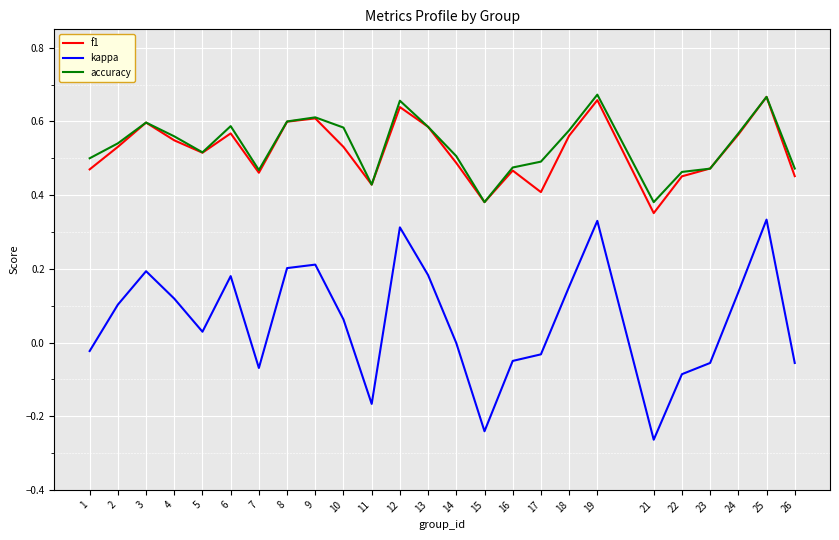

Between 5 and 21, which series saw the biggest shift?

kappa